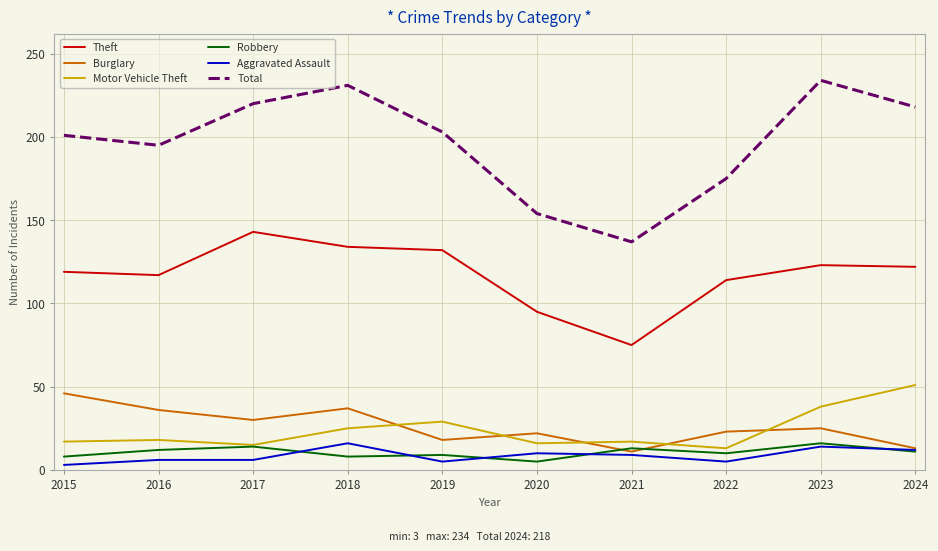

What is the difference between the highest and lowest values at 2019?

198